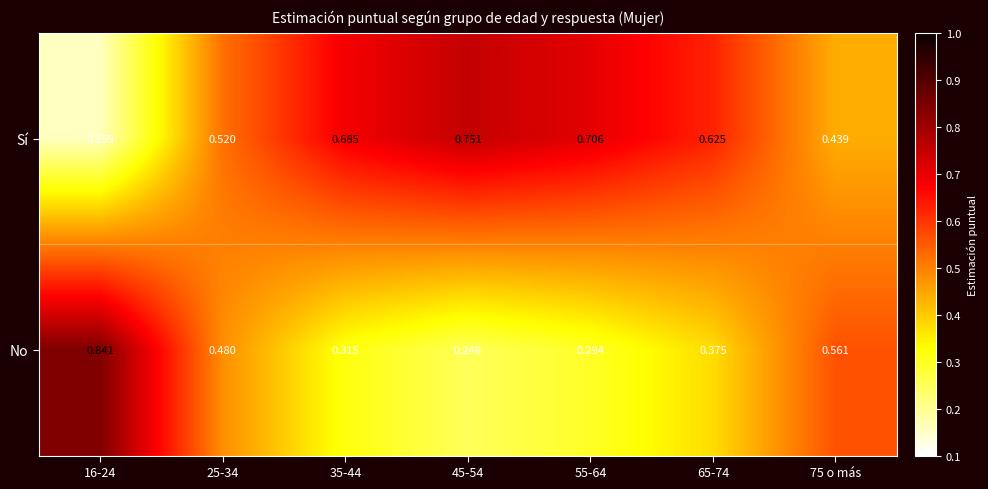

List the series in order of their overall mean, highest first.

Sí, No